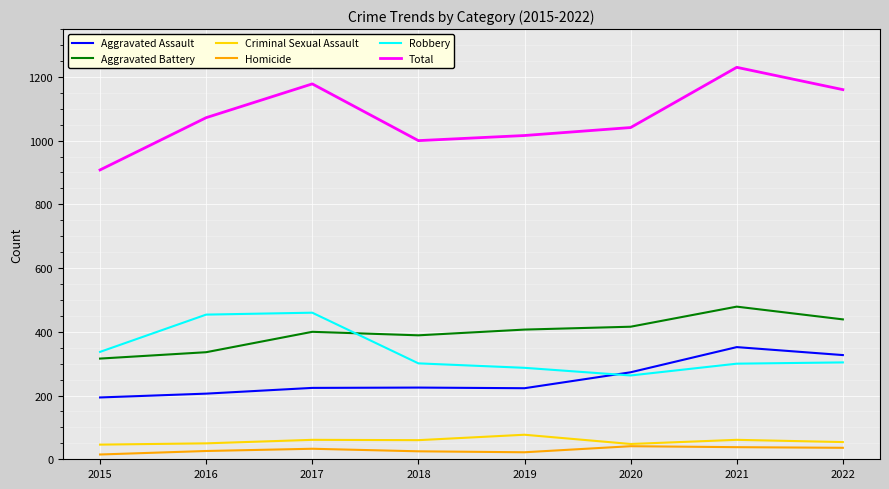

At which label is Aggravated Assault closest to 273?

2020